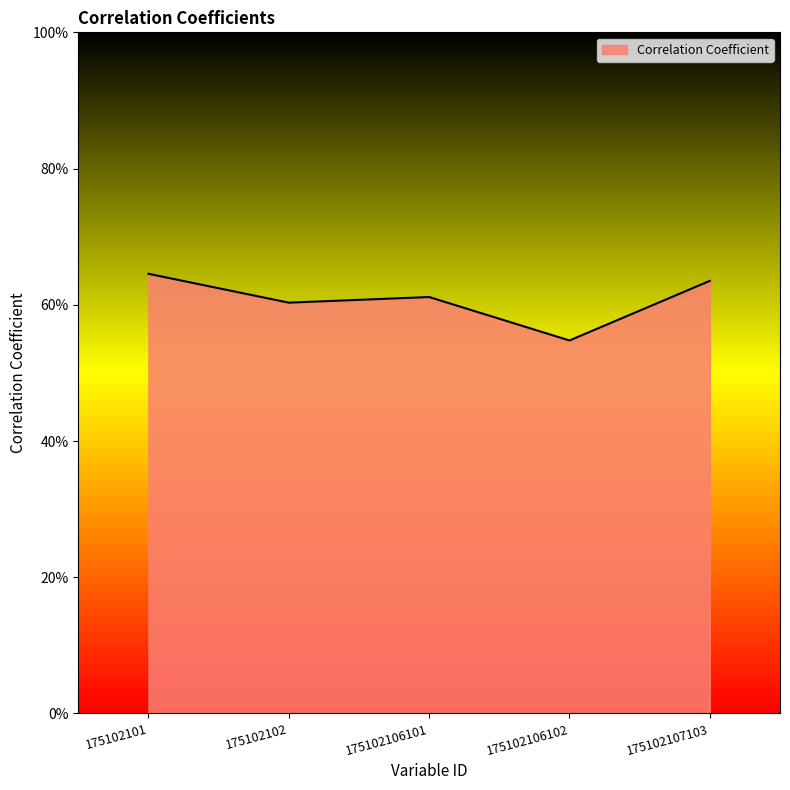

The value at 175102102 is 0.2. True or false?

False